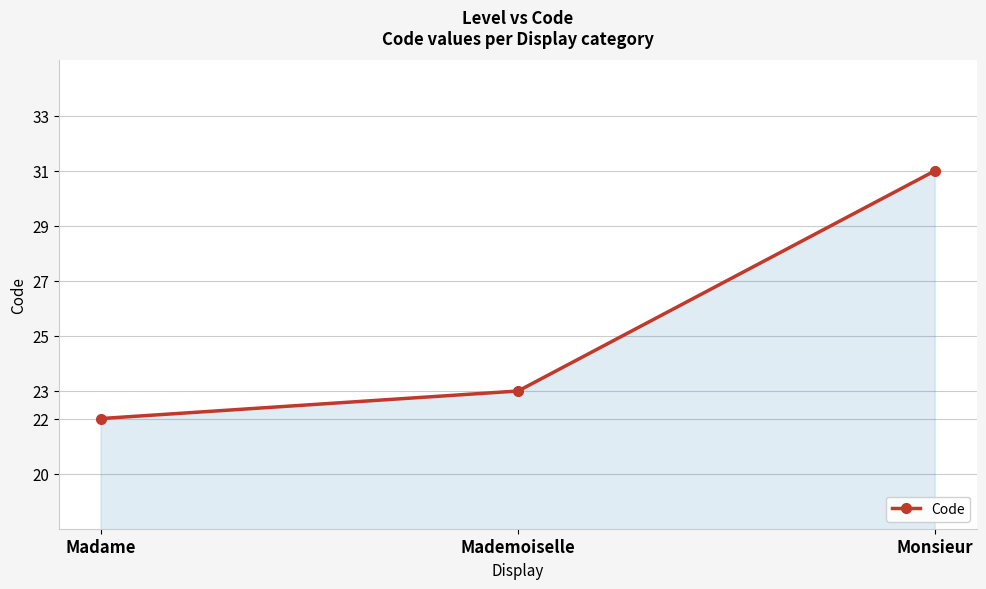

Count the values in the range 22 to 31.

3